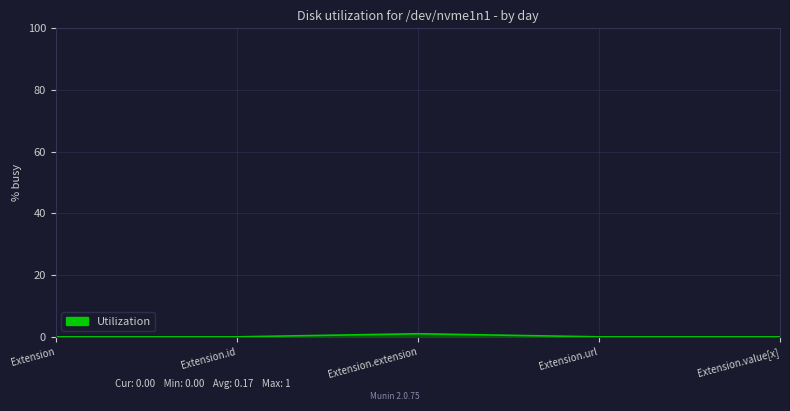

How many categories are shown in the chart?

5